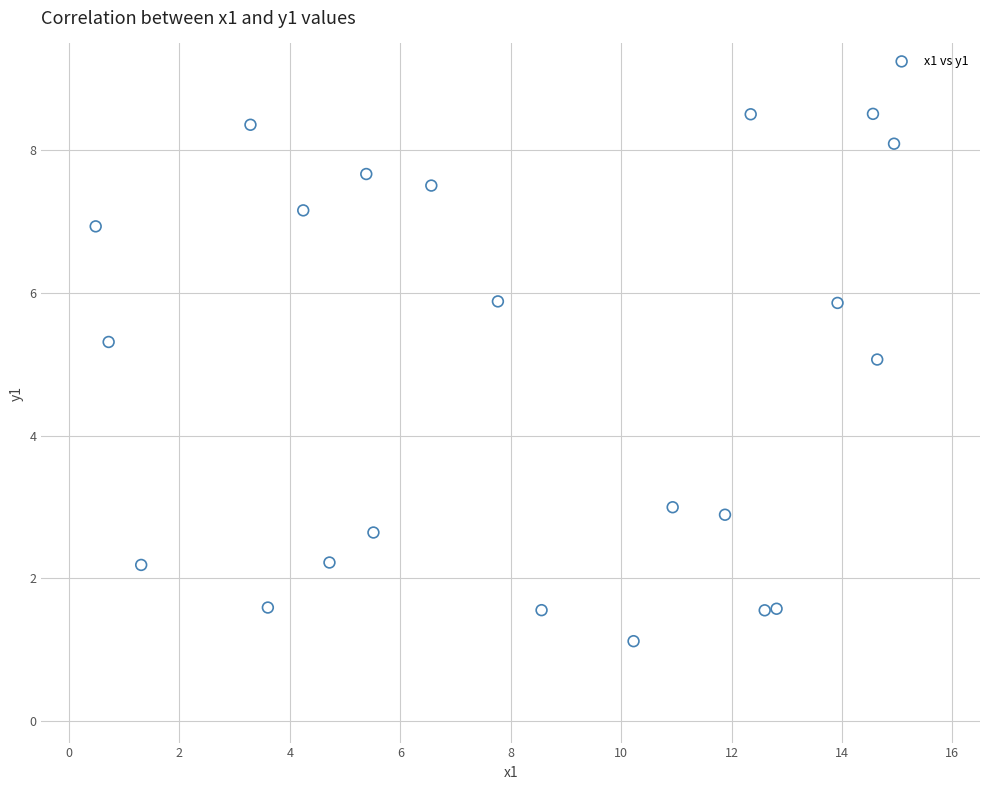

What is the range of X values (max minus min)?

14.5